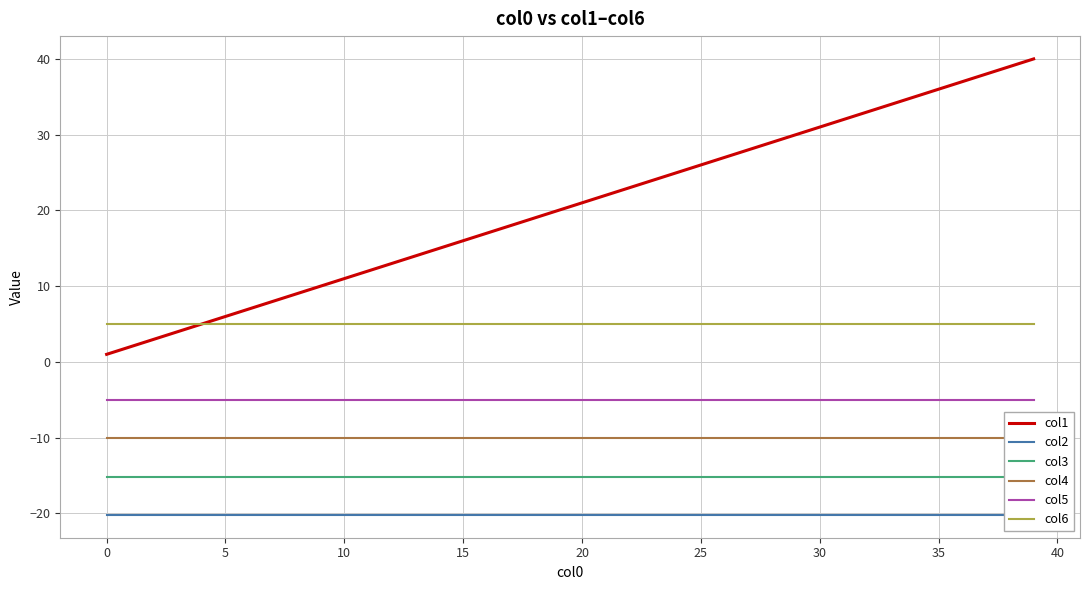

True or false: col1 and col3 intersect in this chart.

False